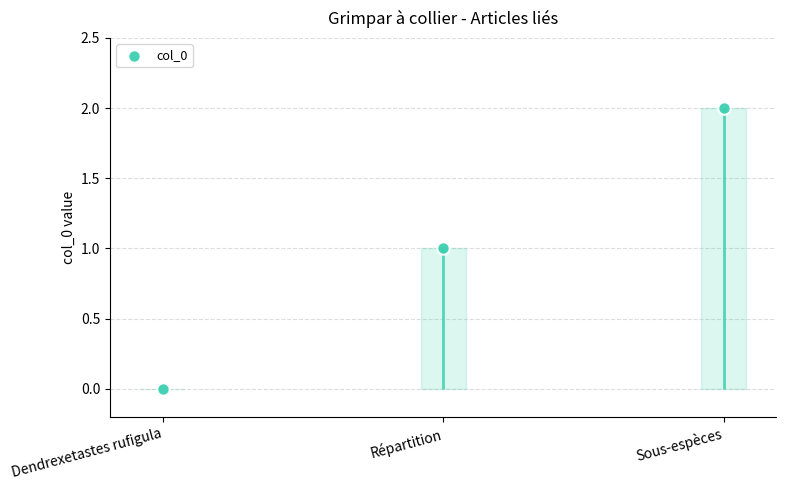

What is the change in value from Répartition to Sous-espèces?

+1